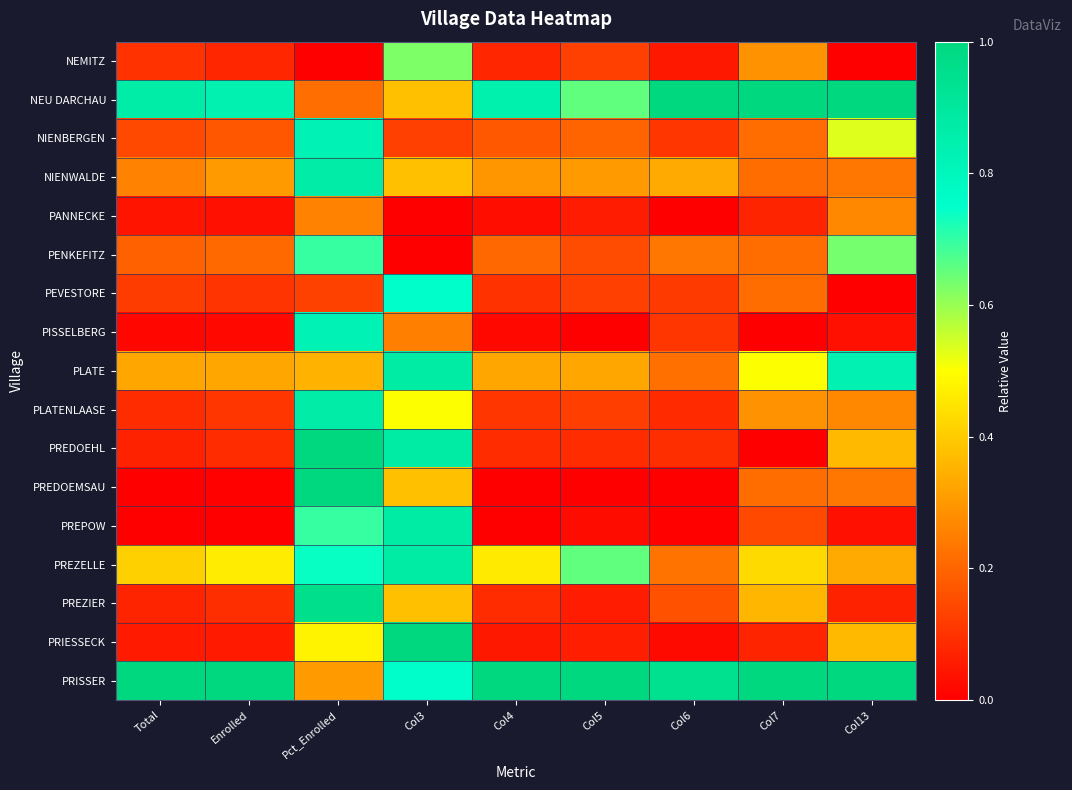

Reading left to right, transcribe all the data shown in this chart.

NEMITZ: Total=0.1	Enrolled=0.1	Pct_Enrolled=0.0	Col3=0.6	Col4=0.1	Col5=0.1	Col6=0.0	Col7=0.3	Col13=0.0
NEU DARCHAU: Total=0.9	Enrolled=0.8	Pct_Enrolled=0.2	Col3=0.4	Col4=0.8	Col5=0.7	Col6=1.0	Col7=1.0	Col13=1.0
NIENBERGEN: Total=0.1	Enrolled=0.2	Pct_Enrolled=0.8	Col3=0.1	Col4=0.2	Col5=0.2	Col6=0.1	Col7=0.2	Col13=0.5
NIENWALDE: Total=0.3	Enrolled=0.3	Pct_Enrolled=0.9	Col3=0.4	Col4=0.3	Col5=0.3	Col6=0.3	Col7=0.2	Col13=0.2
PANNECKE: Total=0.0	Enrolled=0.0	Pct_Enrolled=0.3	Col3=0.0	Col4=0.0	Col5=0.1	Col6=0.0	Col7=0.1	Col13=0.3
PENKEFITZ: Total=0.2	Enrolled=0.2	Pct_Enrolled=0.7	Col3=0.0	Col4=0.2	Col5=0.1	Col6=0.2	Col7=0.2	Col13=0.6
PEVESTORE: Total=0.1	Enrolled=0.1	Pct_Enrolled=0.1	Col3=0.8	Col4=0.1	Col5=0.1	Col6=0.1	Col7=0.2	Col13=0.0
PISSELBERG: Total=0.0	Enrolled=0.0	Pct_Enrolled=0.8	Col3=0.2	Col4=0.0	Col5=0.0	Col6=0.1	Col7=0.0	Col13=0.0
PLATE: Total=0.3	Enrolled=0.3	Pct_Enrolled=0.3	Col3=0.9	Col4=0.3	Col5=0.3	Col6=0.2	Col7=0.5	Col13=0.8
PLATENLAASE: Total=0.1	Enrolled=0.1	Pct_Enrolled=0.9	Col3=0.5	Col4=0.1	Col5=0.1	Col6=0.1	Col7=0.3	Col13=0.3
PREDOEHL: Total=0.1	Enrolled=0.1	Pct_Enrolled=1.0	Col3=0.9	Col4=0.1	Col5=0.1	Col6=0.1	Col7=0.0	Col13=0.4
PREDOEMSAU: Total=0.0	Enrolled=0.0	Pct_Enrolled=1.0	Col3=0.4	Col4=0.0	Col5=0.0	Col6=0.0	Col7=0.2	Col13=0.2
PREPOW: Total=0.0	Enrolled=0.0	Pct_Enrolled=0.7	Col3=0.9	Col4=0.0	Col5=0.0	Col6=0.0	Col7=0.1	Col13=0.0
PREZELLE: Total=0.4	Enrolled=0.5	Pct_Enrolled=0.7	Col3=0.9	Col4=0.5	Col5=0.7	Col6=0.2	Col7=0.4	Col13=0.3
PREZIER: Total=0.1	Enrolled=0.1	Pct_Enrolled=1.0	Col3=0.4	Col4=0.1	Col5=0.1	Col6=0.2	Col7=0.4	Col13=0.1
PRIESSECK: Total=0.1	Enrolled=0.1	Pct_Enrolled=0.5	Col3=1.0	Col4=0.0	Col5=0.1	Col6=0.0	Col7=0.1	Col13=0.4
PRISSER: Total=1.0	Enrolled=1.0	Pct_Enrolled=0.3	Col3=0.8	Col4=1.0	Col5=1.0	Col6=0.9	Col7=1.0	Col13=1.0